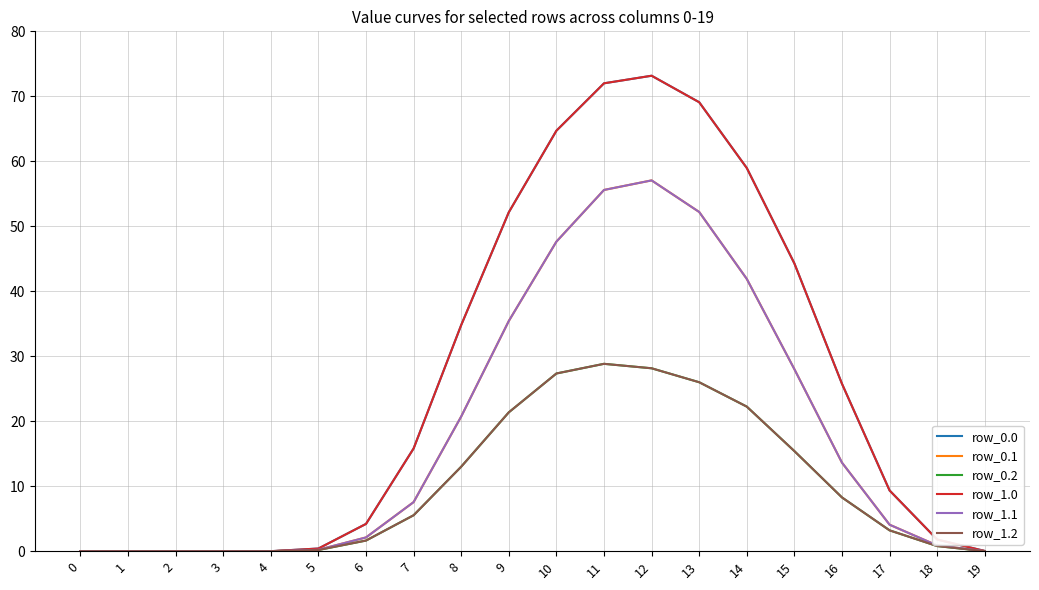

Does the chart display data point markers on the line(s)?

No